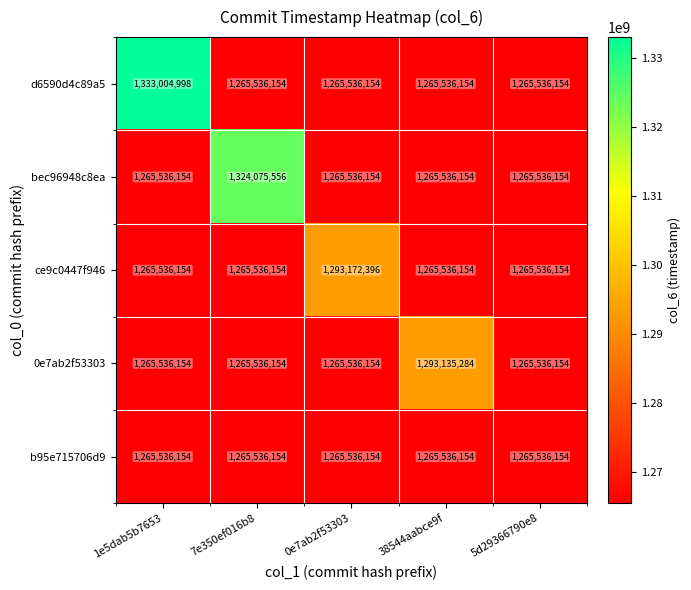

List the series in order of their peak value, highest first.

d6590d4c89a5, bec96948c8ea, ce9c0447f946, 0e7ab2f53303, b95e715706d9